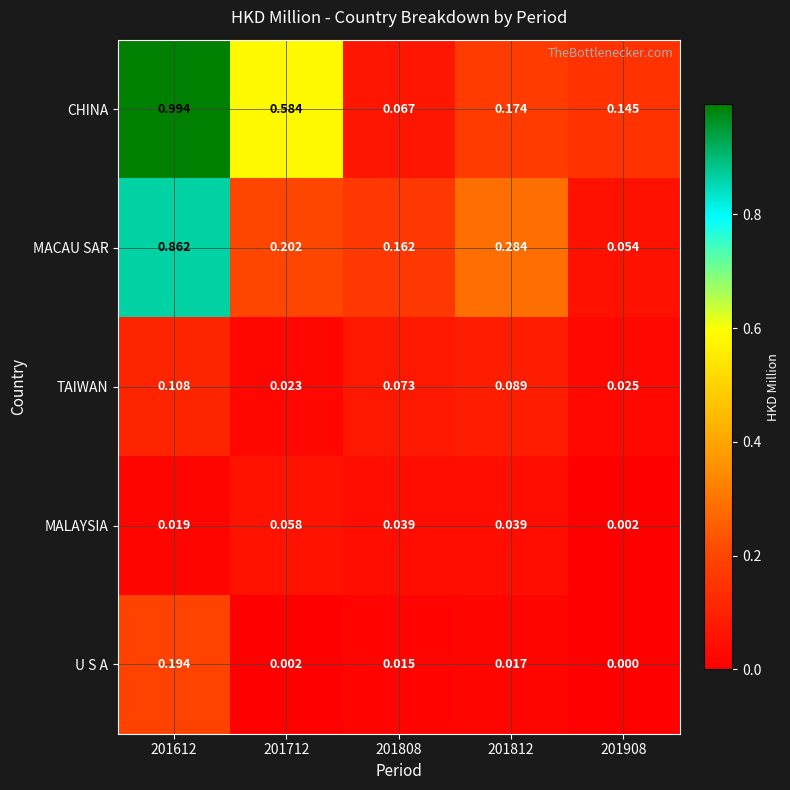

Rank the series at 201808 from lowest to highest value.

U S A, MALAYSIA, CHINA, TAIWAN, MACAU SAR